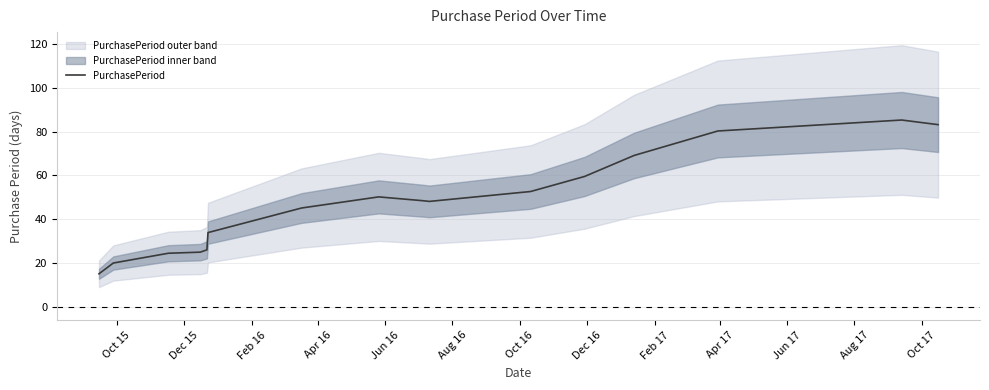

What is the highest value of the PurchasePeriod series?

85.3